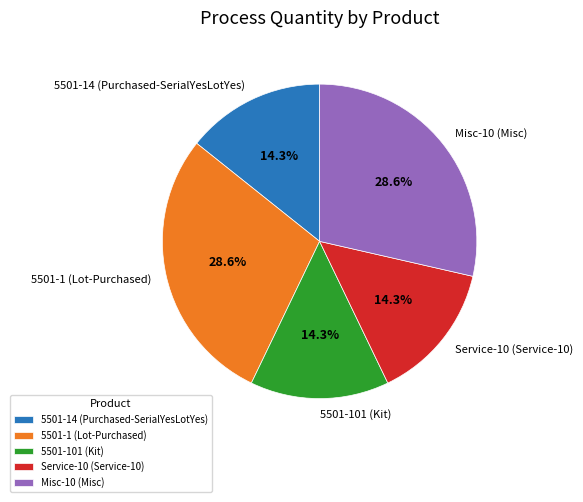

Is the sum of Service-10 (Service-10) and 5501-1 (Lot-Purchased) greater than half?

No